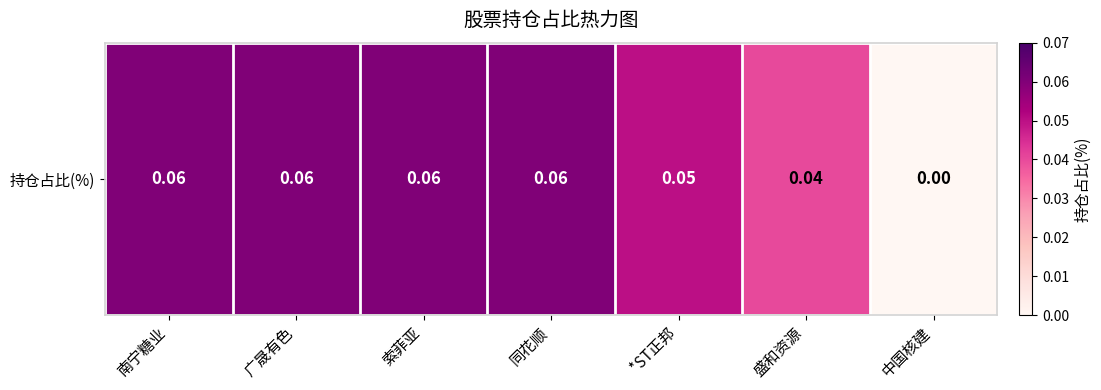

Which category has the lowest value across all series?

中国核建